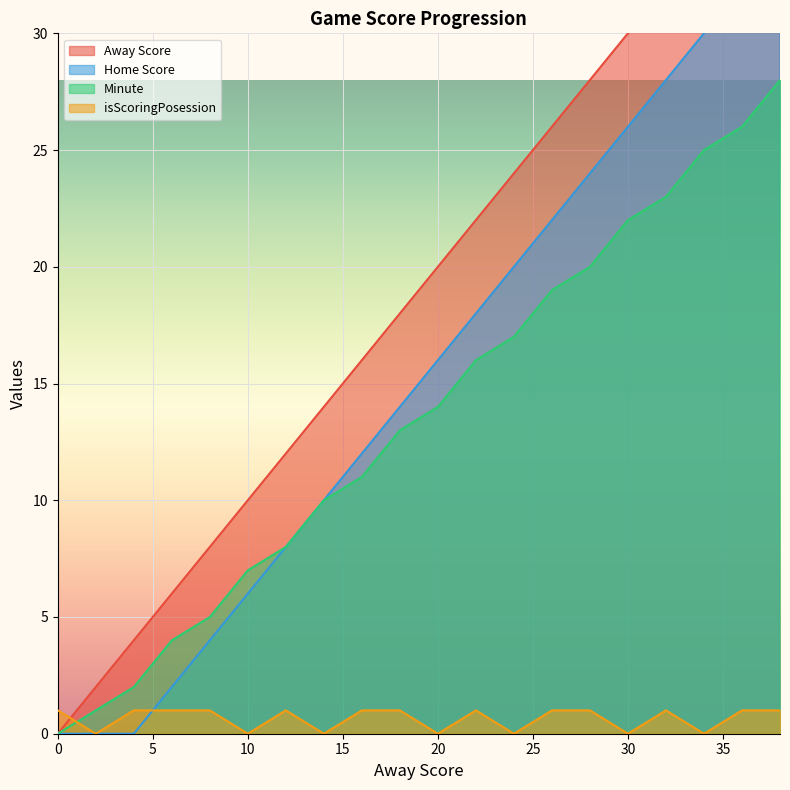

True or false: isScoringPosession and Minute intersect in this chart.

True